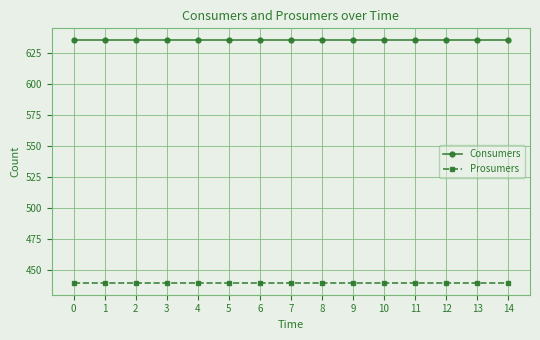

What are all the series names shown in the legend?

Consumers, Prosumers